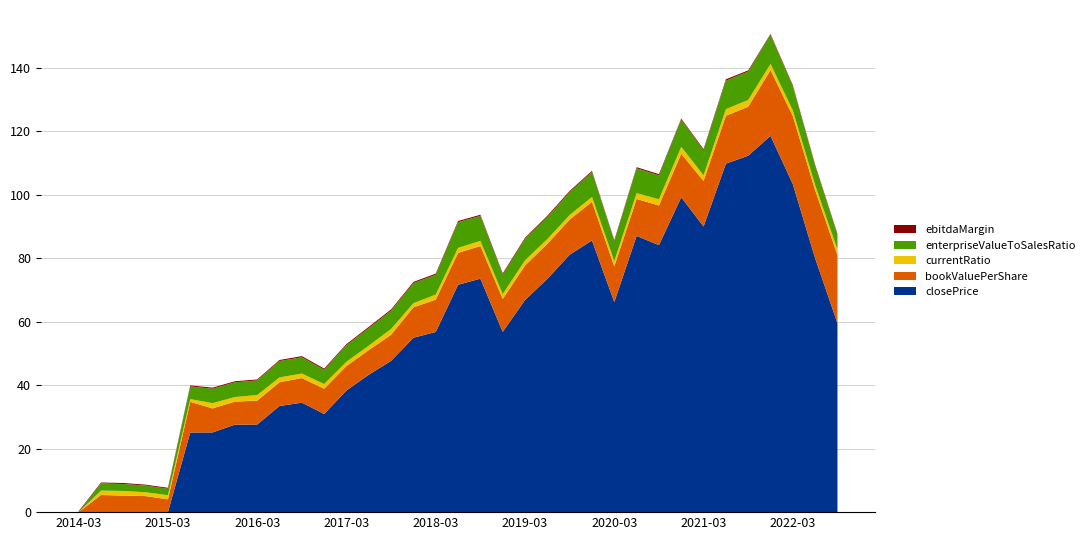

Reading left to right, extract all data points from this chart.

closePrice: 0.0	0.0	0.0	0.0	0.0	25.1	25.1	27.6	27.6	33.4	34.5	30.9	38.4	43.3	47.7	55.0	56.8	71.6	73.6	56.8	66.8	73.5	81.1	85.6	66.2	87.0	84.1	99.2	90.0	109.8	112.3	118.6	103.3	80.0	59.5
bookValuePerShare: 0.0	5.4	5.2	5.1	4.0	9.7	7.6	7.3	7.5	7.5	7.7	8.0	7.7	7.8	8.2	9.6	10.2	10.0	10.3	10.4	10.9	11.0	11.1	12.2	11.3	11.6	12.5	13.7	14.4	15.1	15.4	20.7	21.4	21.4	21.5
currentRatio: 0.0	1.4	1.5	1.2	1.3	0.9	1.7	1.4	1.8	1.5	1.4	1.5	1.3	1.4	1.8	1.3	1.6	1.6	1.6	1.5	1.6	1.5	1.4	1.6	1.7	1.8	2.0	2.2	1.8	2.1	2.1	1.9	1.8	1.6	1.7
enterpriseValueToSalesRatio: 0.0	2.3	2.2	2.1	2.0	4.0	4.5	4.7	4.6	5.2	5.1	4.6	5.2	5.6	5.8	6.3	6.3	8.1	7.9	6.2	6.8	7.0	7.2	7.9	6.3	7.8	7.6	8.6	7.9	9.0	9.0	9.2	7.7	6.1	4.6
ebitdaMargin: 0.3	0.3	0.3	0.3	0.3	0.3	0.3	0.3	0.3	0.3	0.4	0.3	0.3	0.4	0.4	0.4	0.4	0.4	0.3	0.4	0.3	0.4	0.4	0.3	0.3	0.3	0.4	0.3	0.4	0.4	0.4	0.3	0.3	0.3	0.3